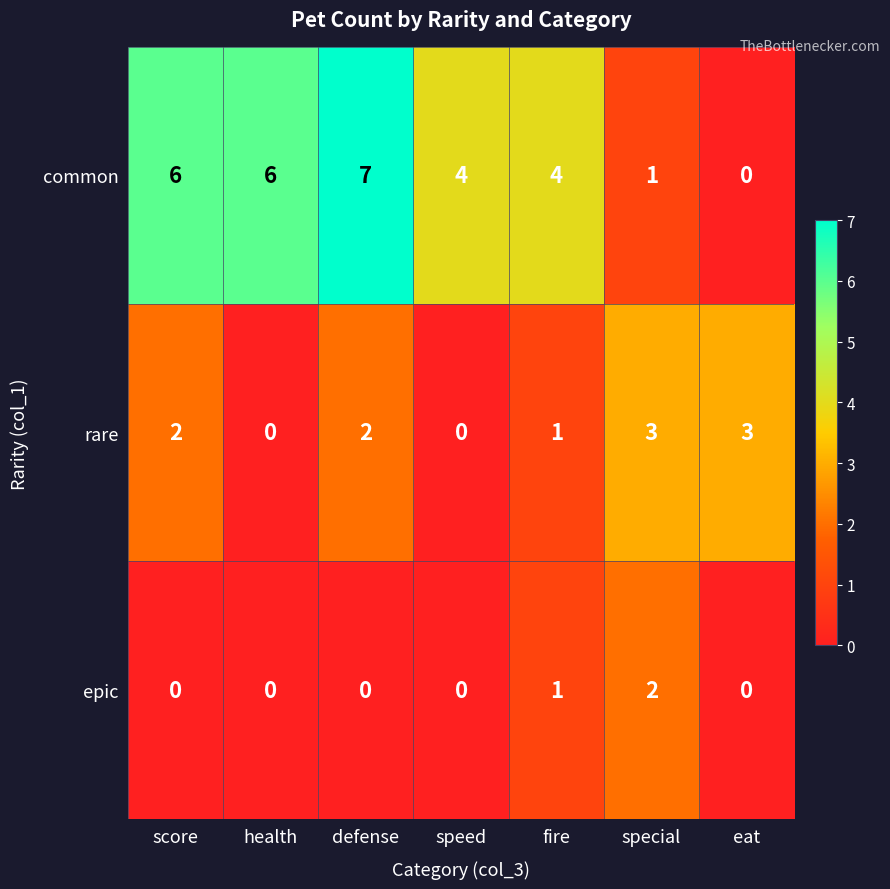

Reading left to right, extract all data points from this chart.

common: score=6	health=6	defense=7	speed=4	fire=4	special=1	eat=0
rare: score=2	health=0	defense=2	speed=0	fire=1	special=3	eat=3
epic: score=0	health=0	defense=0	speed=0	fire=1	special=2	eat=0